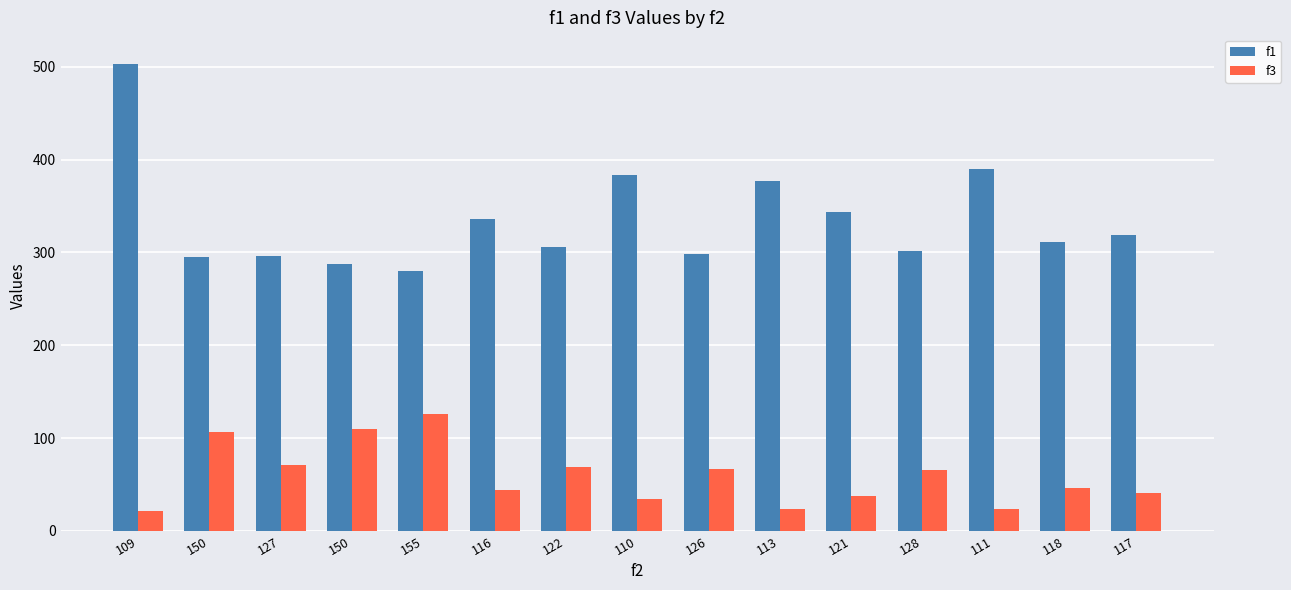

Which label corresponds to the smallest value in the chart?

109